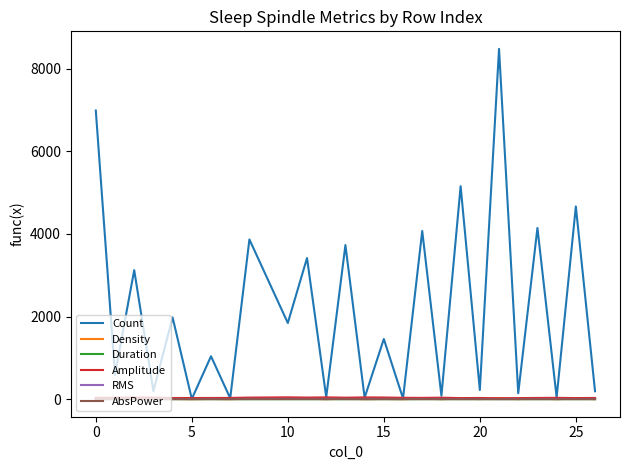

What is the maximum value shown in the chart?

8476.0